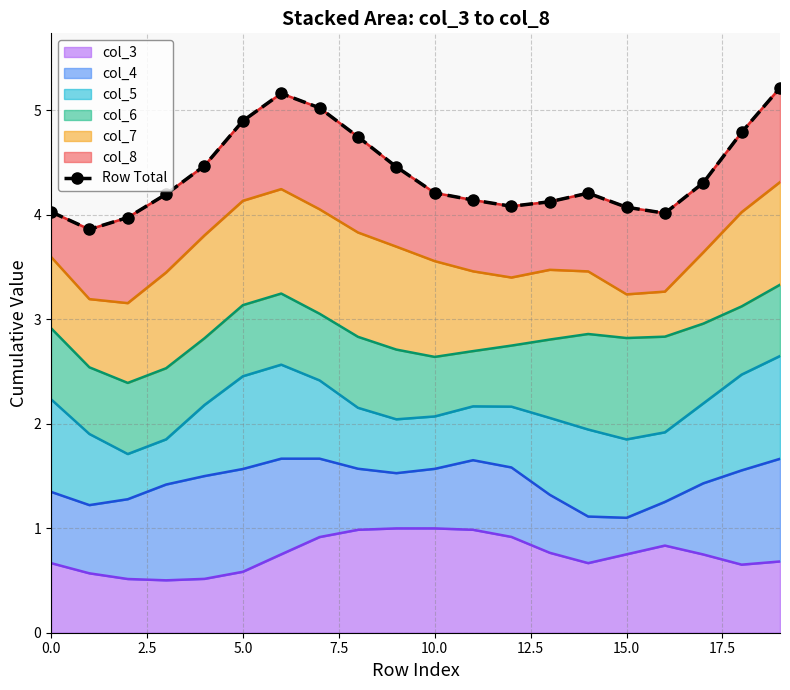

What is the highest value of the col_3 series?

1.0